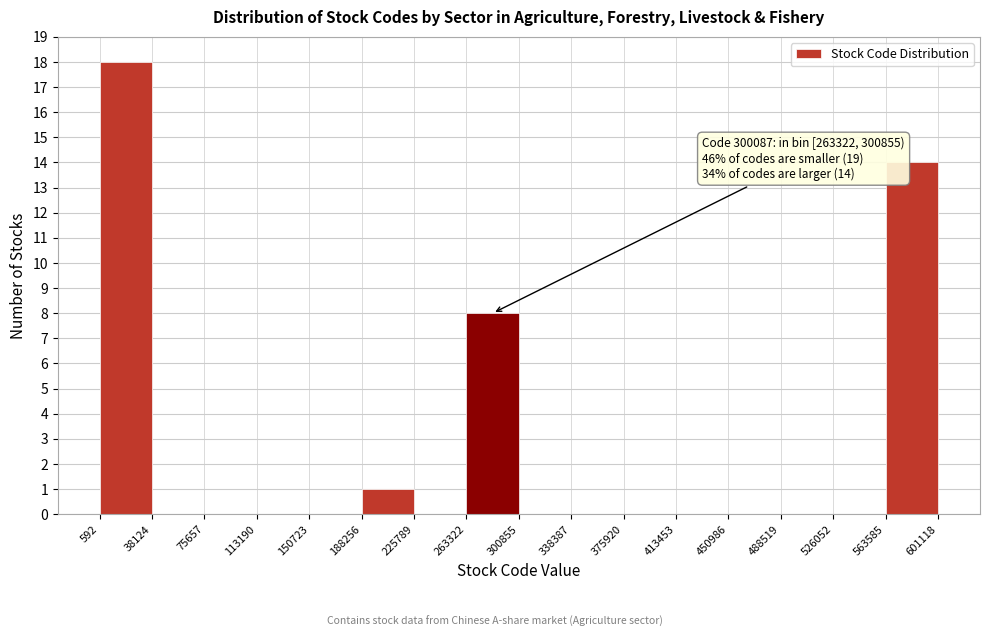

Over which range of the x-axis is the bar tallest?

592 to 38124